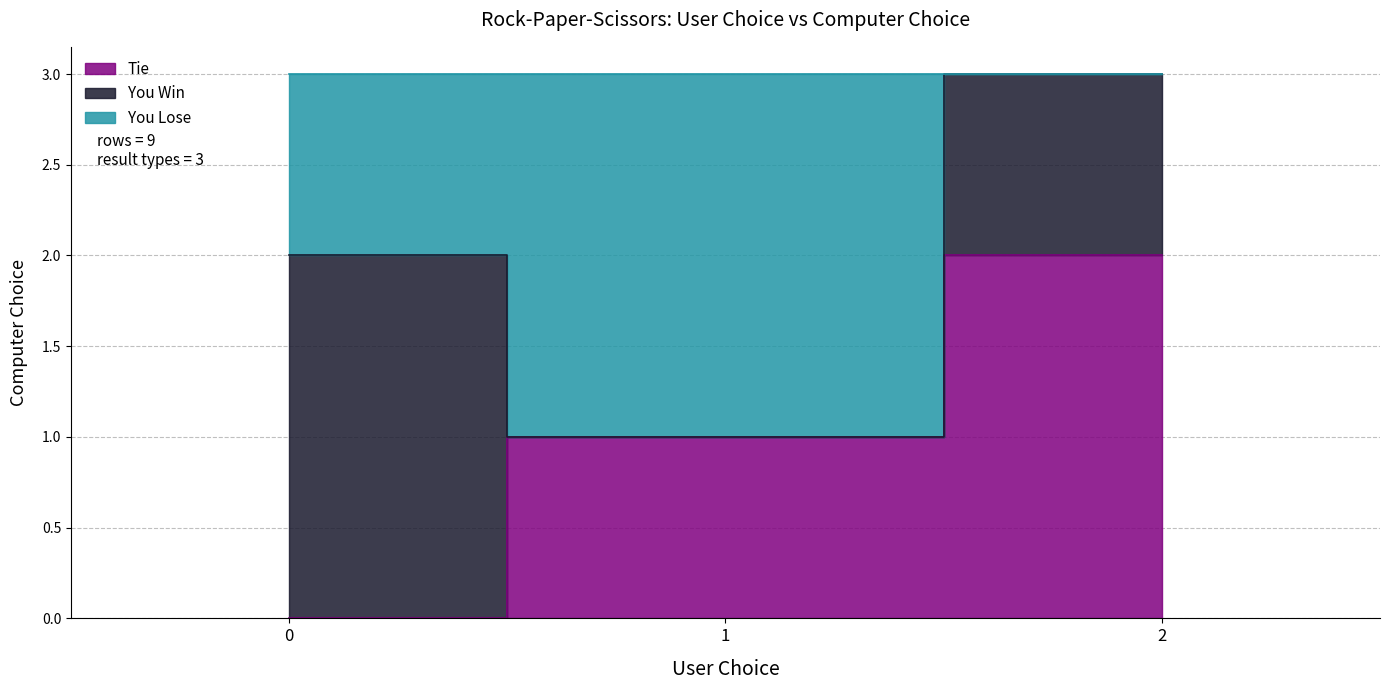

What is the maximum value shown in the chart?

2